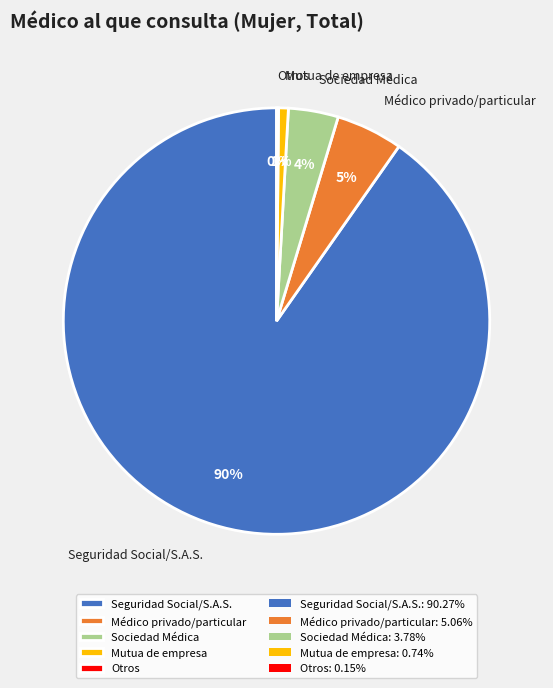

Do Médico privado/particular and Sociedad Médica together represent more than half of the pie?

No